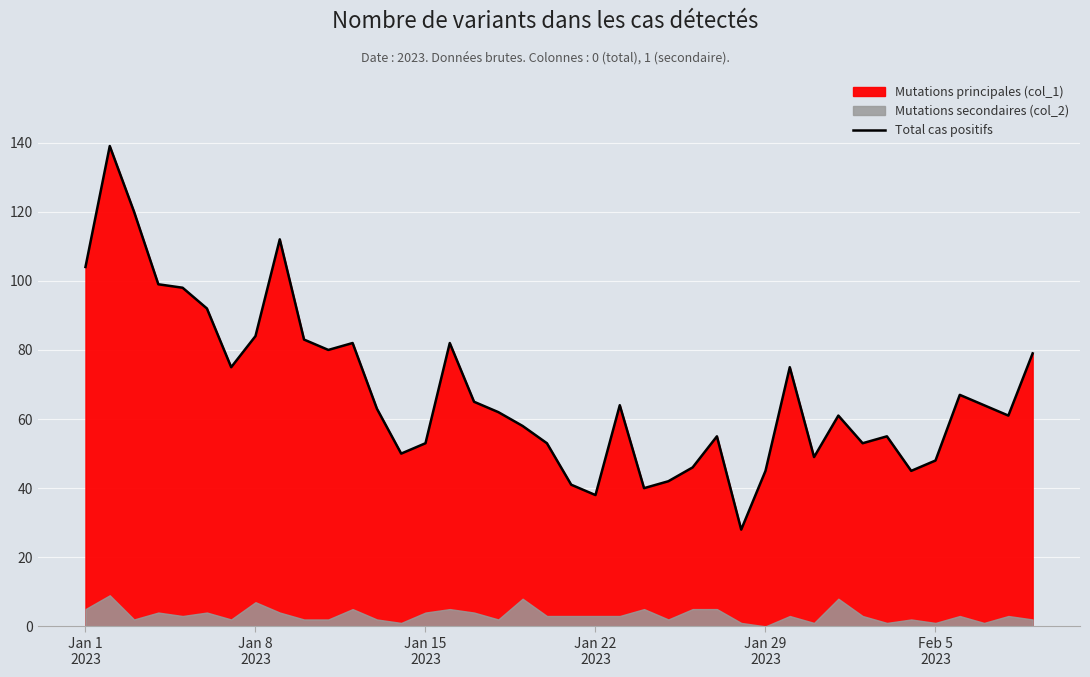

What is the sum of all values?

2710